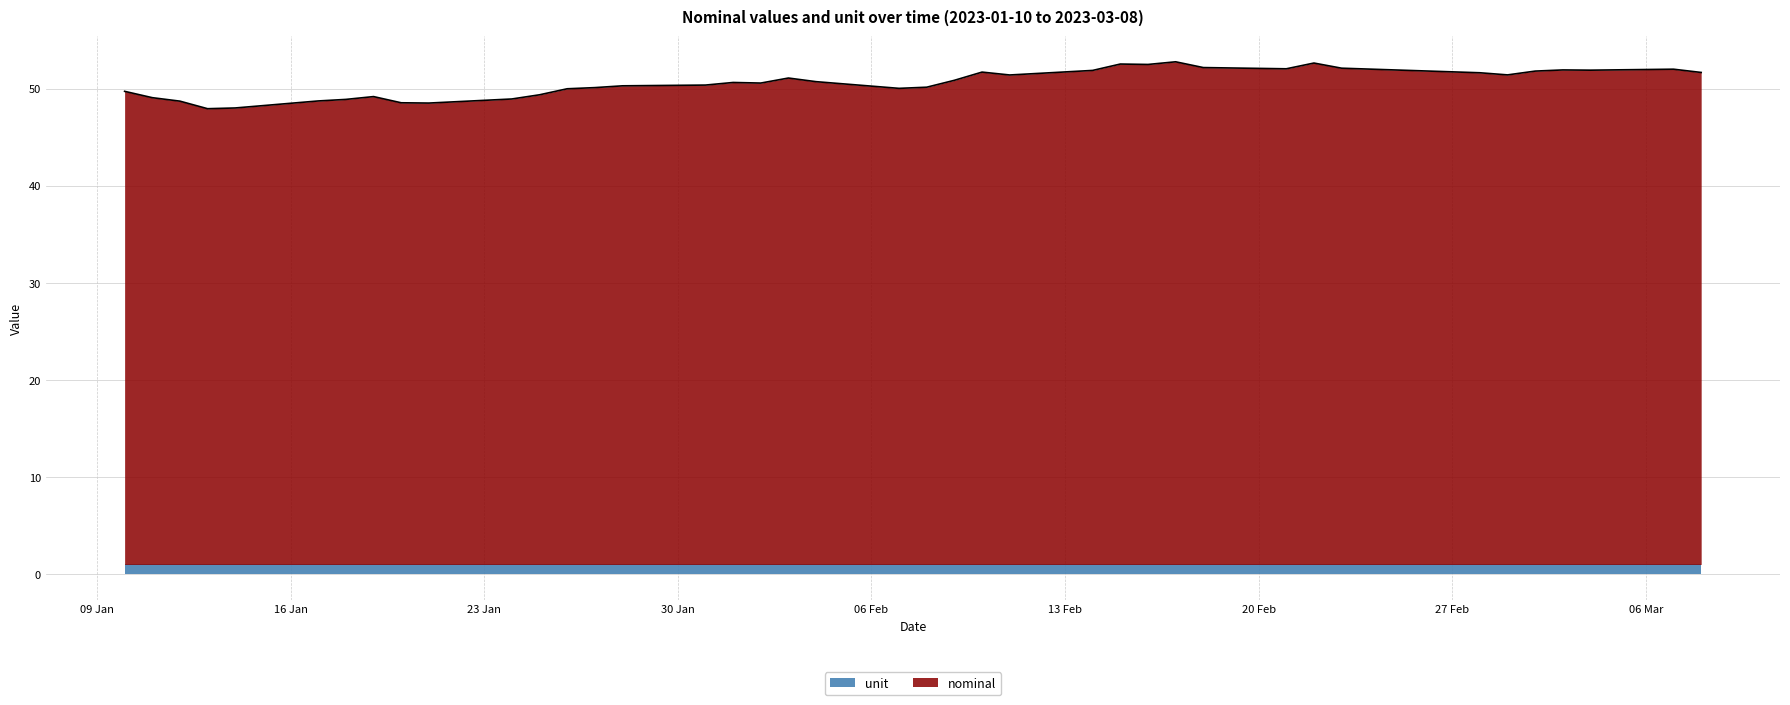

Where does the data first go above 50?

2023-01-27